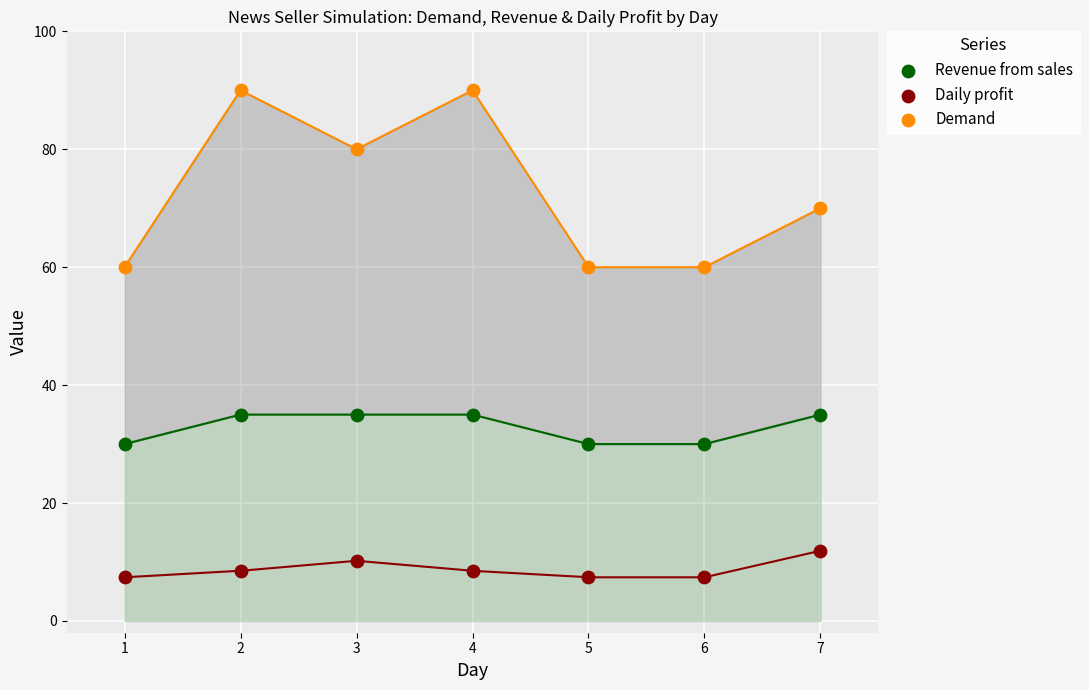

What is the X range (max minus min) for the scatter plot?

6.0